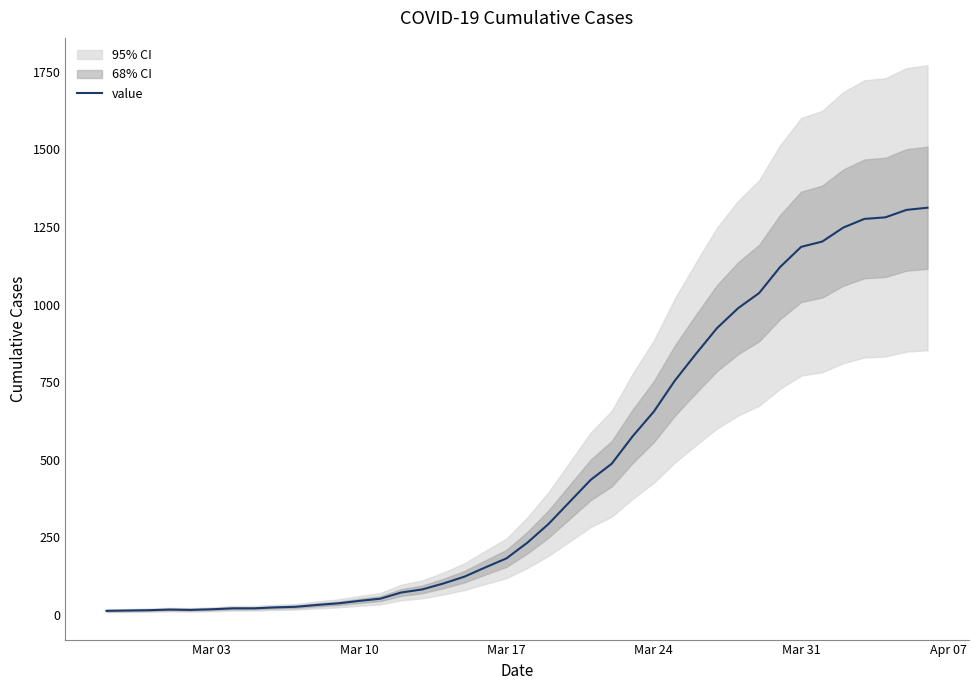

What is the maximum value for value?

1312